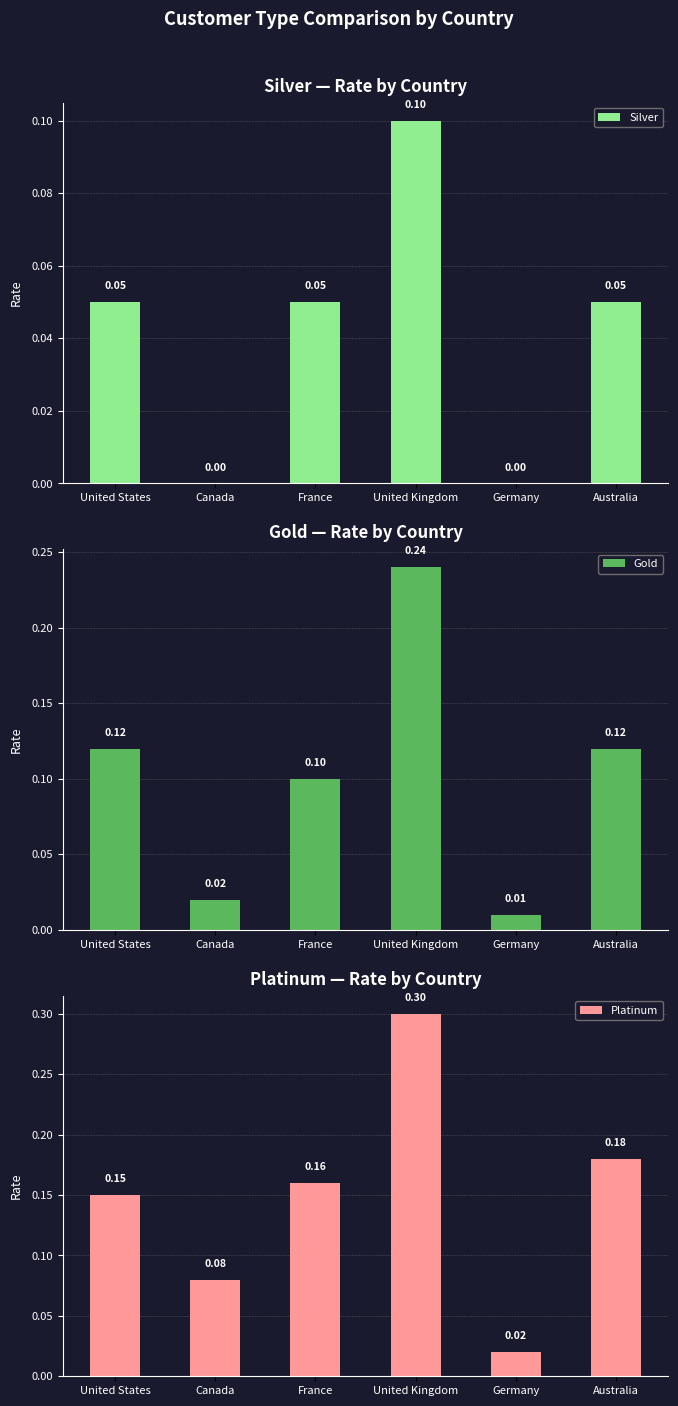

What is the sum of all Silver values?

0.2